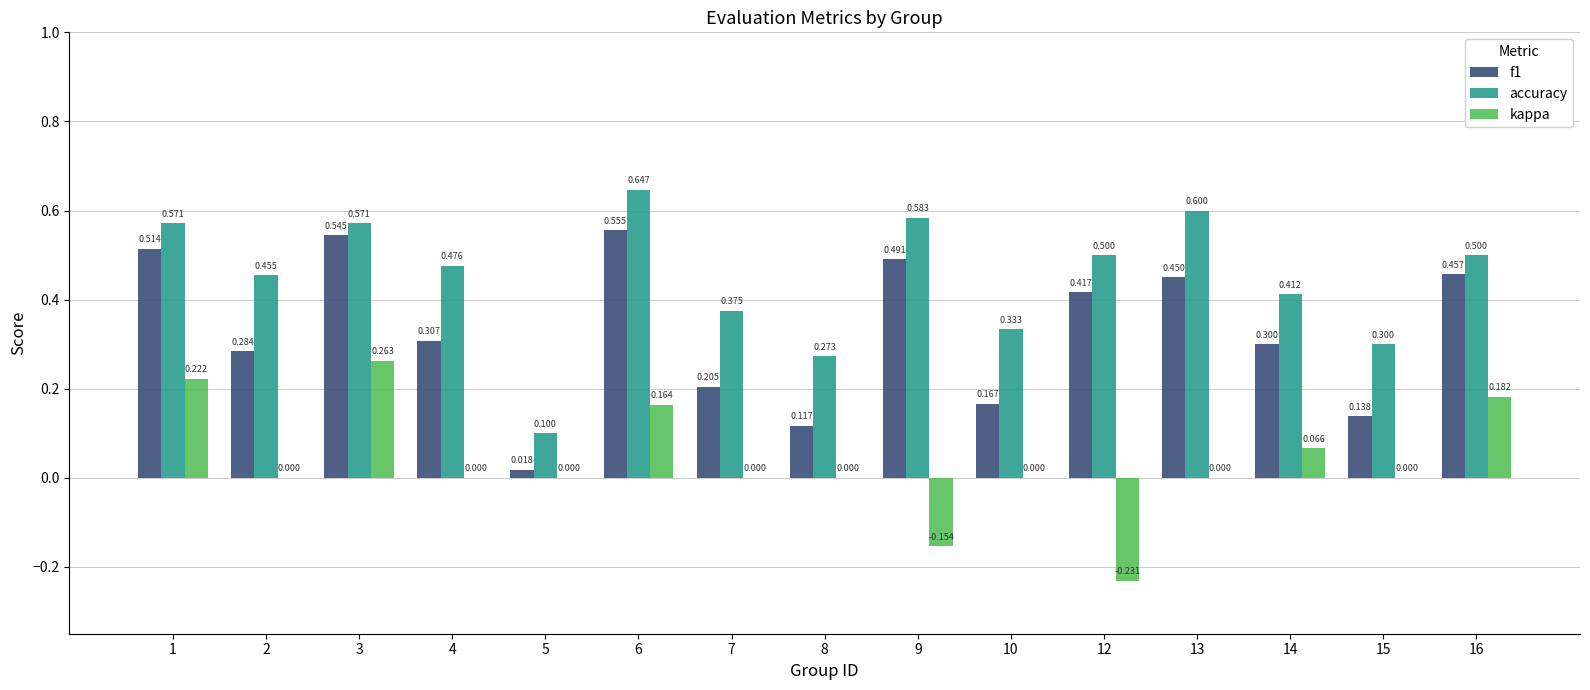

Which series changed the most between 4 and 16?

kappa